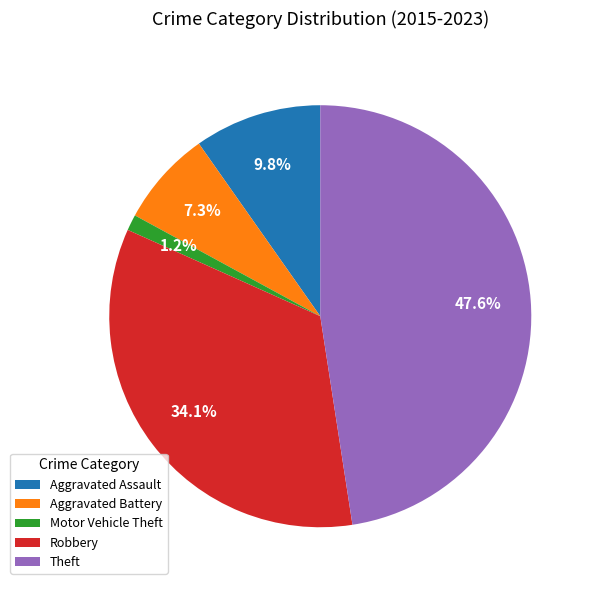

How much of the chart is everything except Aggravated Assault?

90.2%